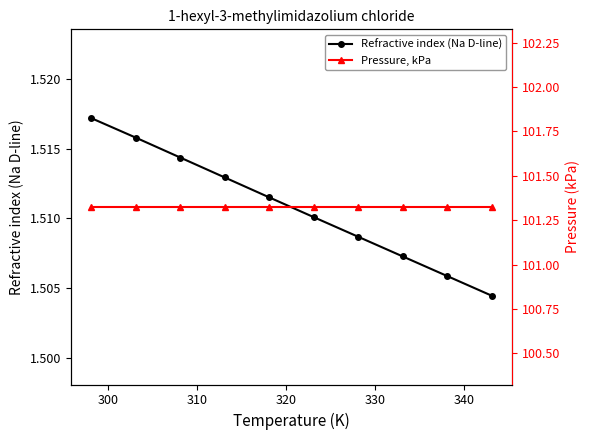

Does the chart have visible grid lines?

No